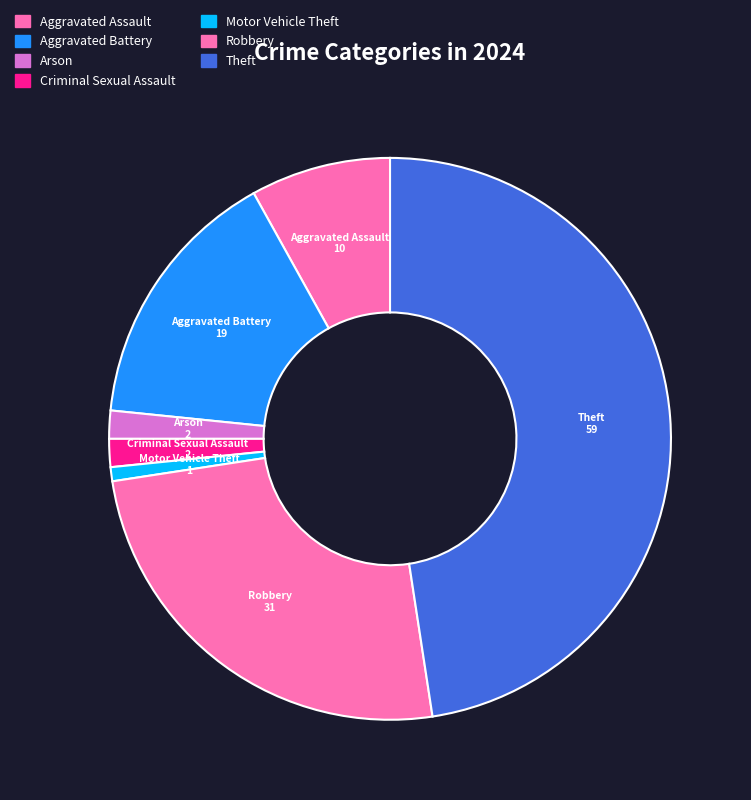

Count the number of slices in the pie.

7